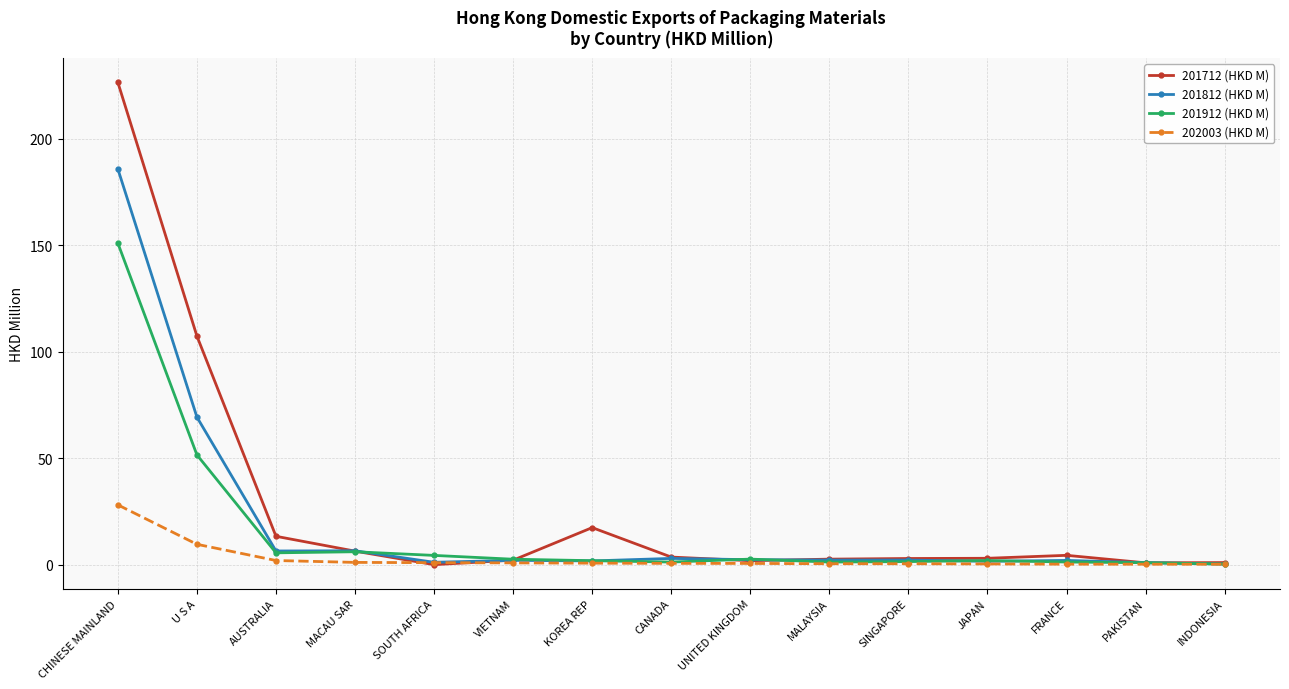

True or false: 201812 (HKD M) has more than 2 points higher than both neighbors.

True